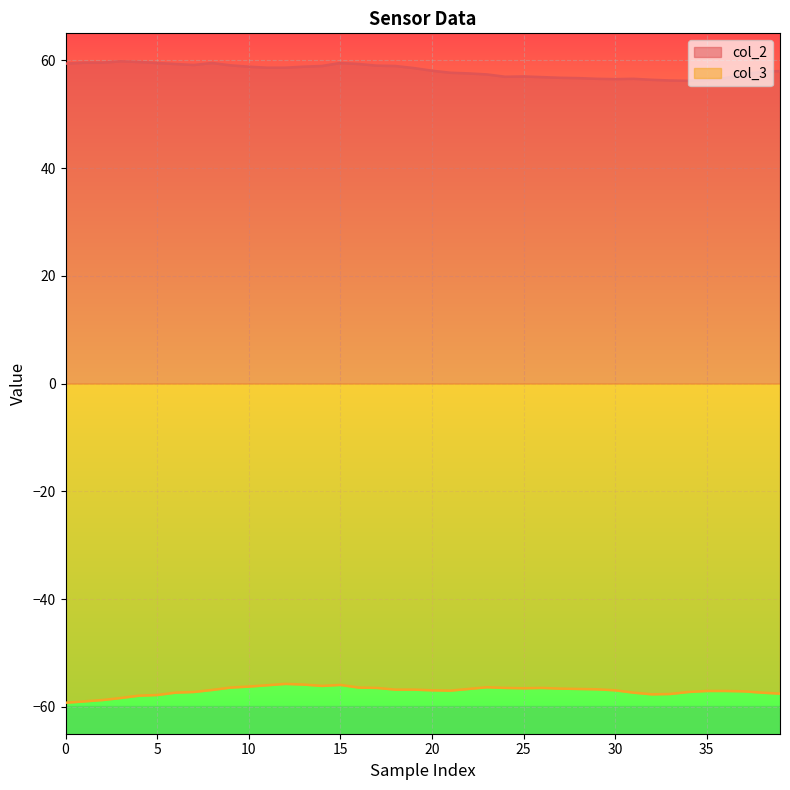

List the series in order of their overall mean, highest first.

col_2, col_3